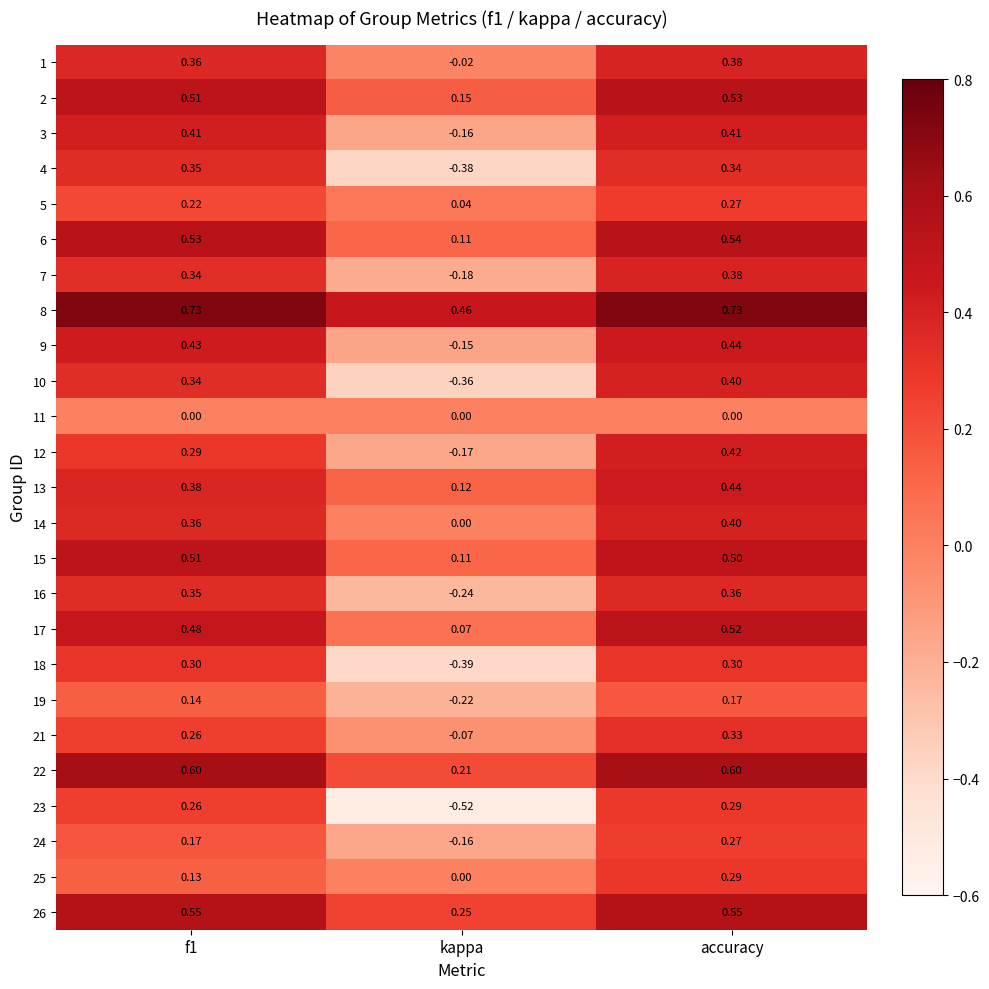

Which category has the lowest value in the 25 series?

kappa